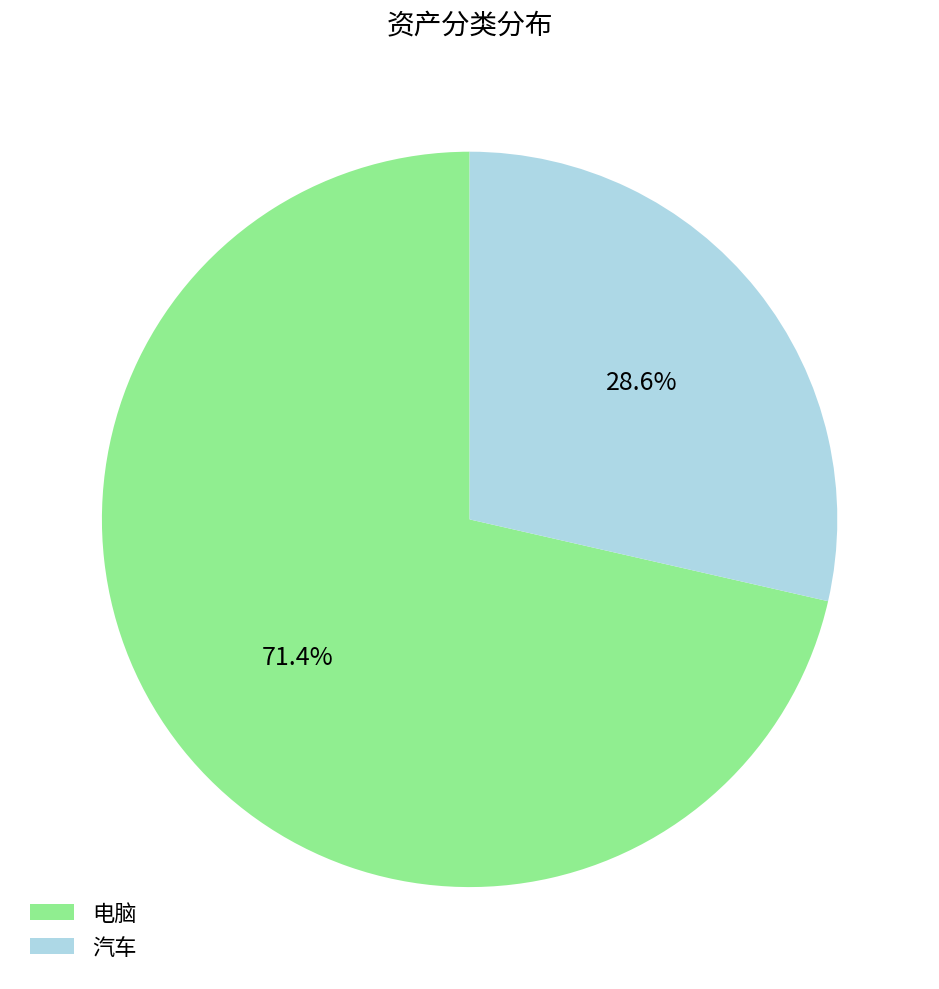

Which slice is the largest?

电脑